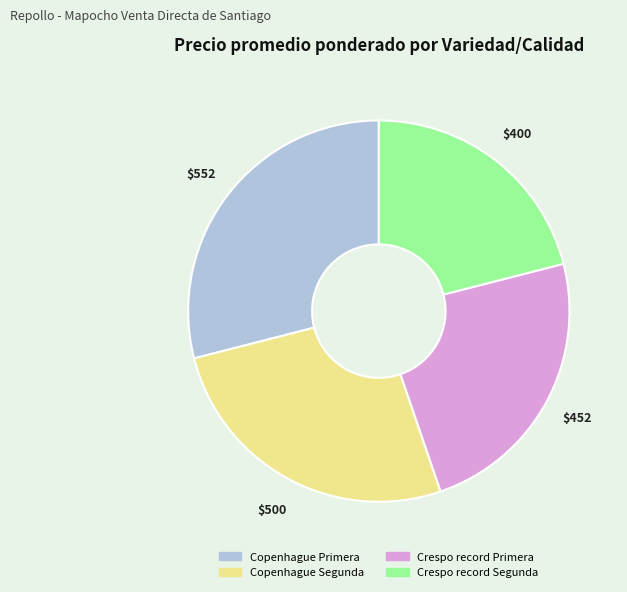

Which slice is the largest?

Copenhague Primera